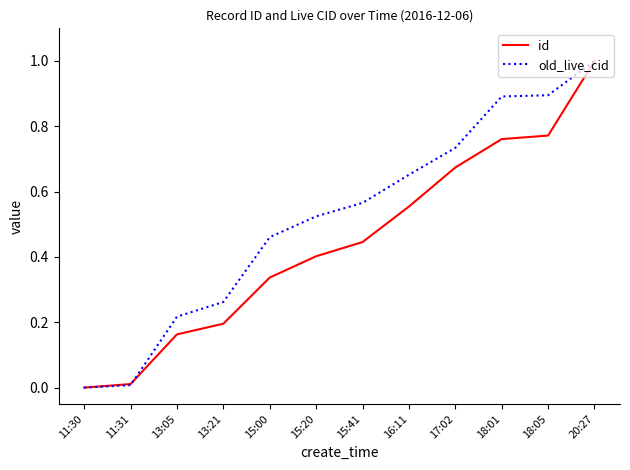

The old_live_cid series shows 1.2 at 16:11. True or false?

False